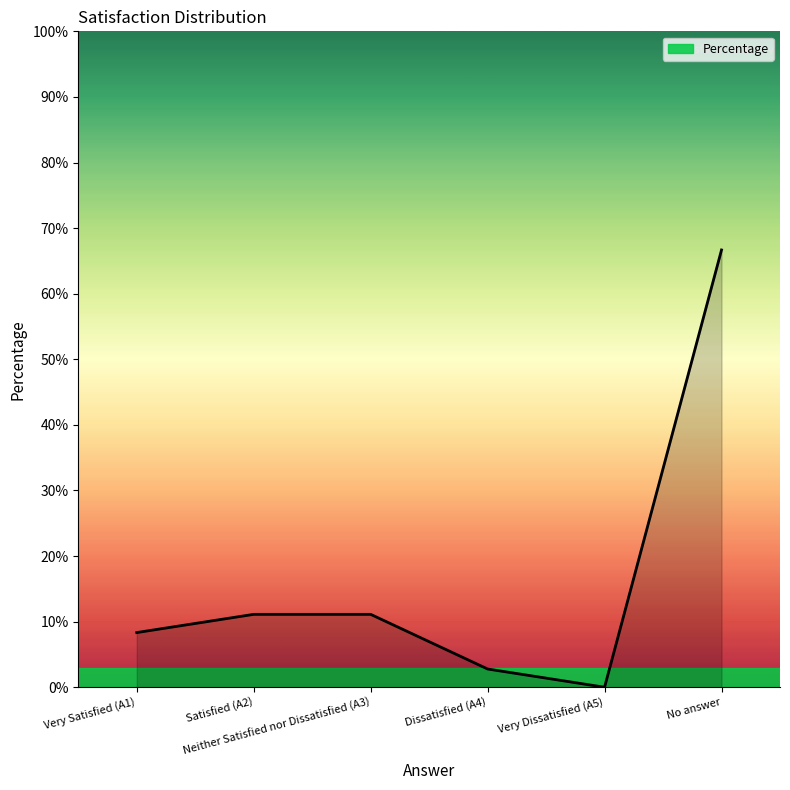

What is the label of the 5th point from the left?

Very Dissatisfied (A5)